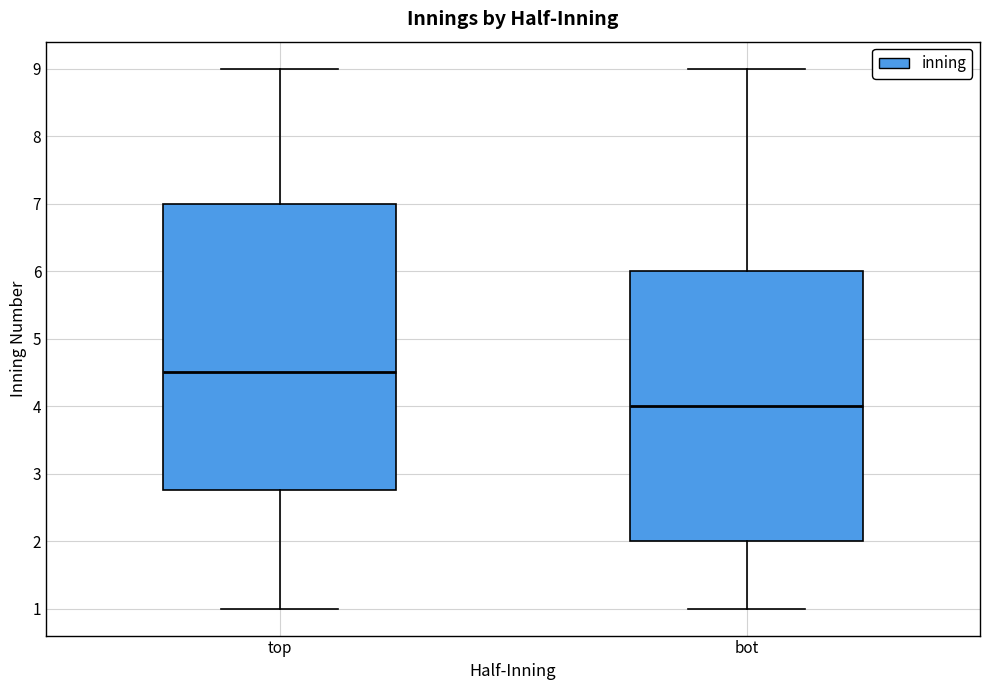

Which box's median line is the lowest?

bot